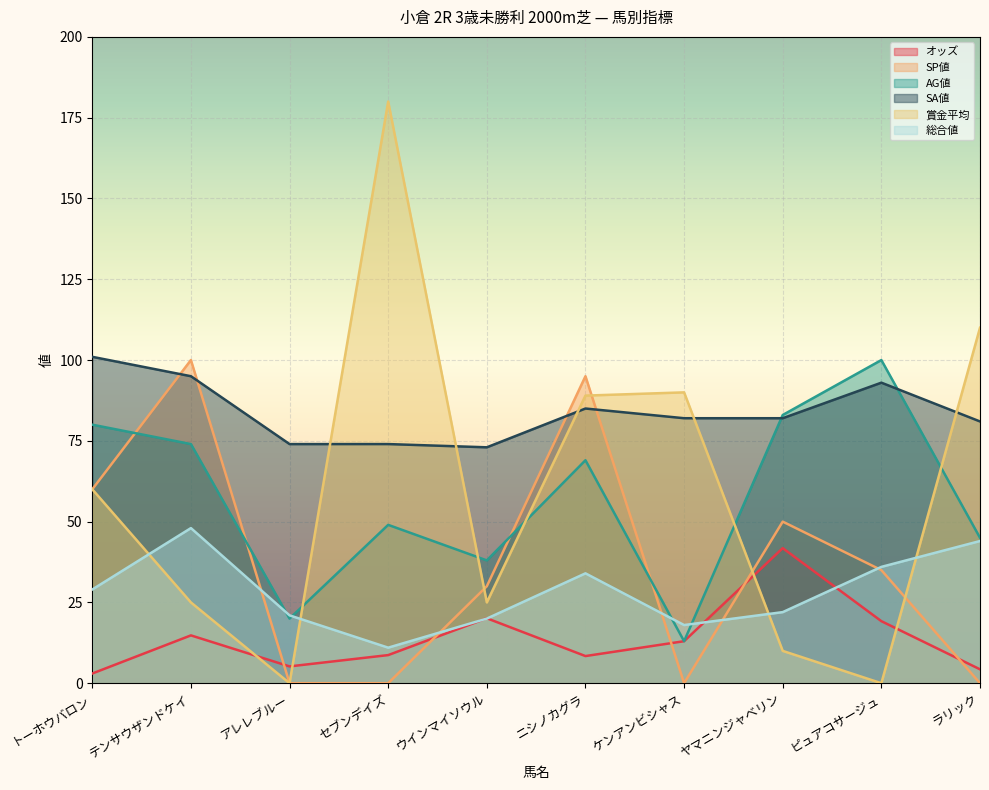

Is it true that SP値 equals 50.0 at ヤマニンジャベリン?

True